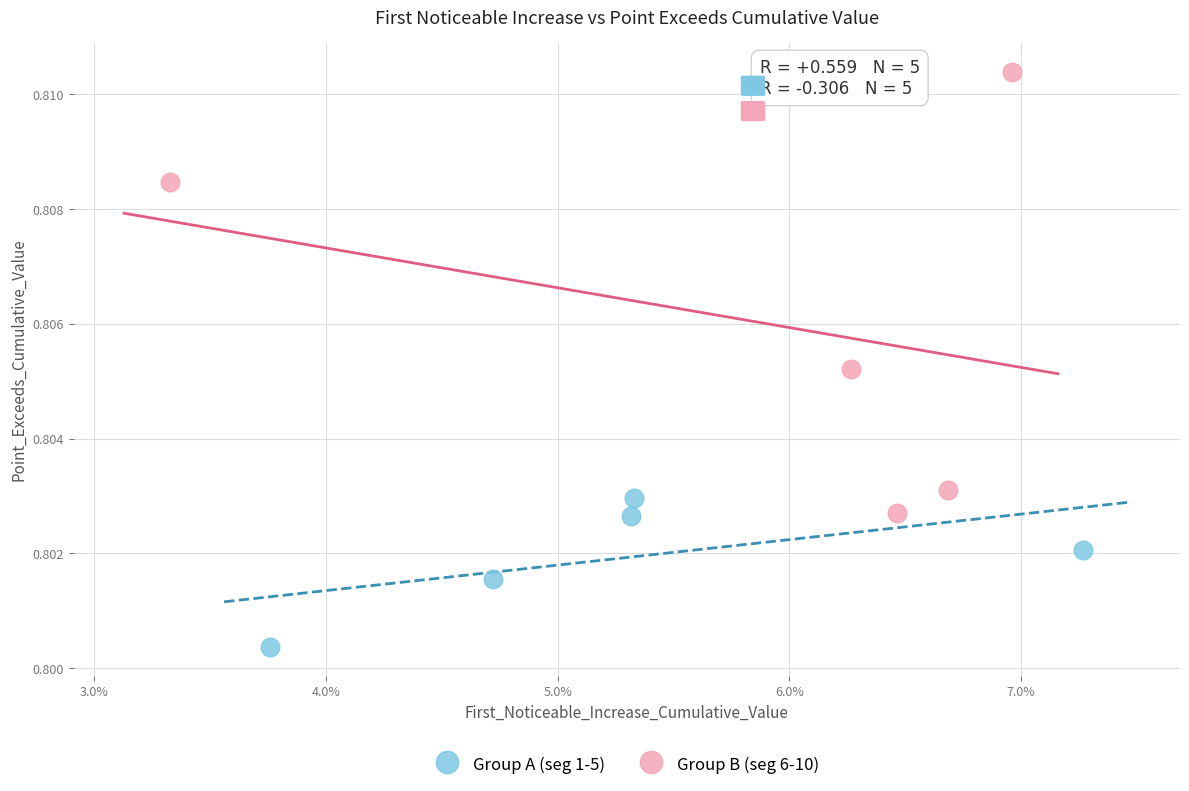

Which series has the largest Y range (max minus min)?

Group B (seg 6-10)